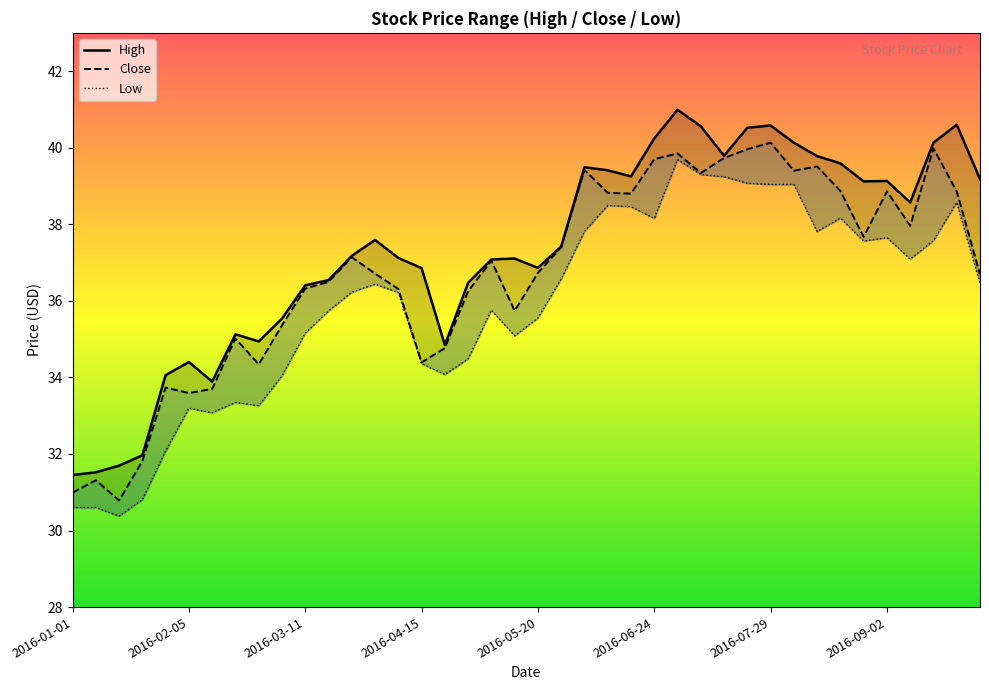

What is the difference between the highest and lowest values at 9?

1.5